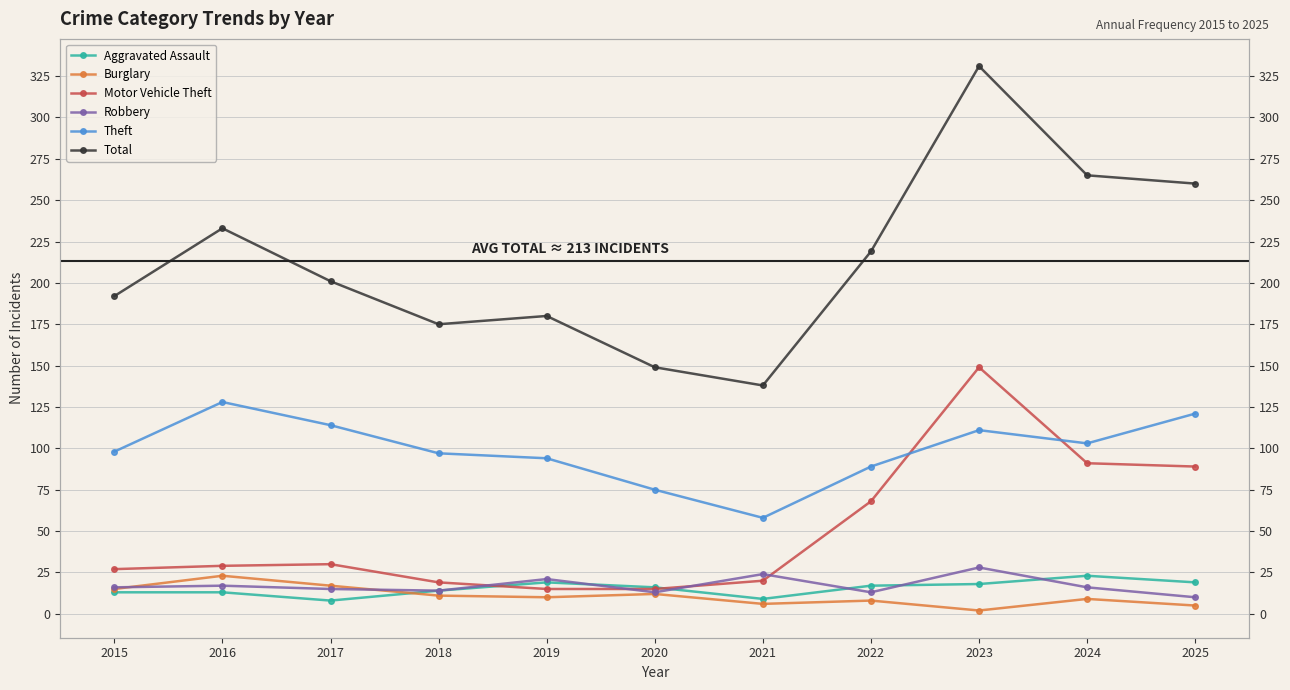

How many distinct data groups are displayed?

6